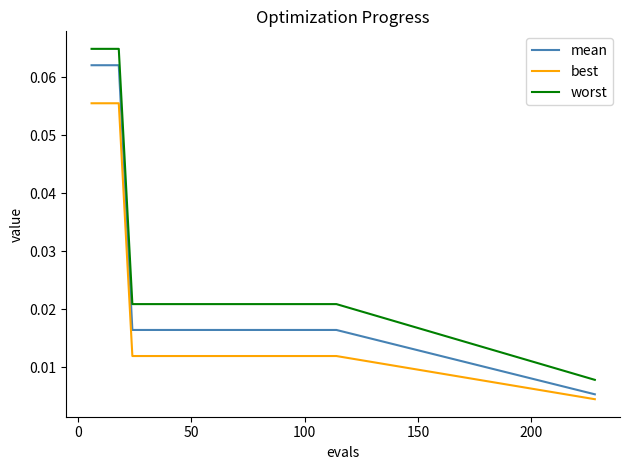

Which series has the largest total across all categories?

worst